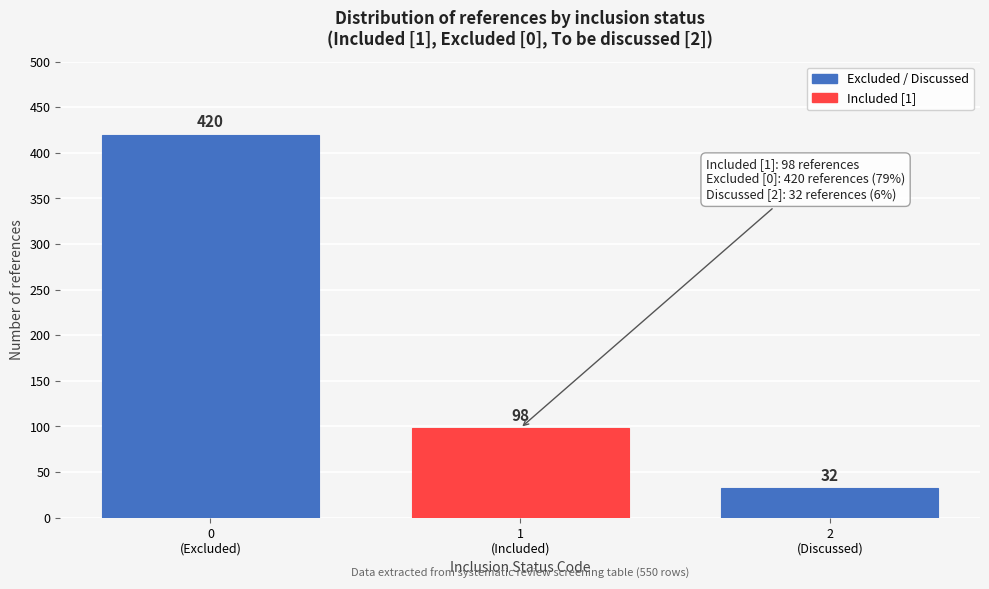

Reading left to right, transcribe all the data shown in this chart.

420	98	32